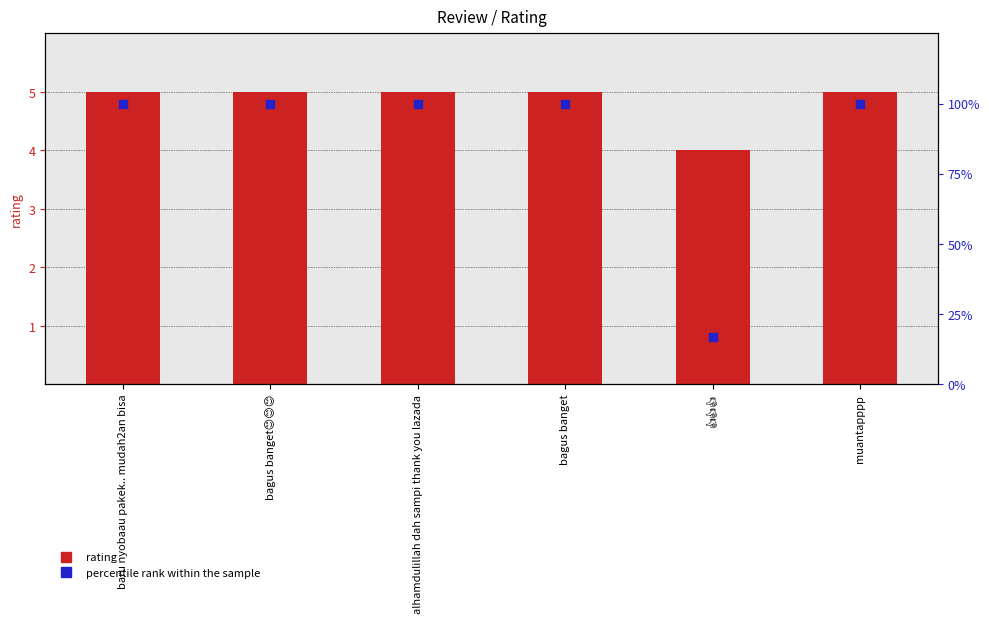

At how many categories does at least one series exceed 16?

6